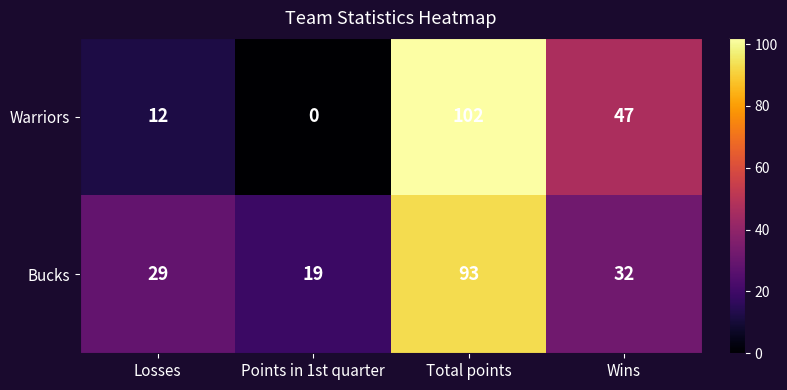

Rank the series by their maximum value, from lowest to highest.

Bucks, Warriors